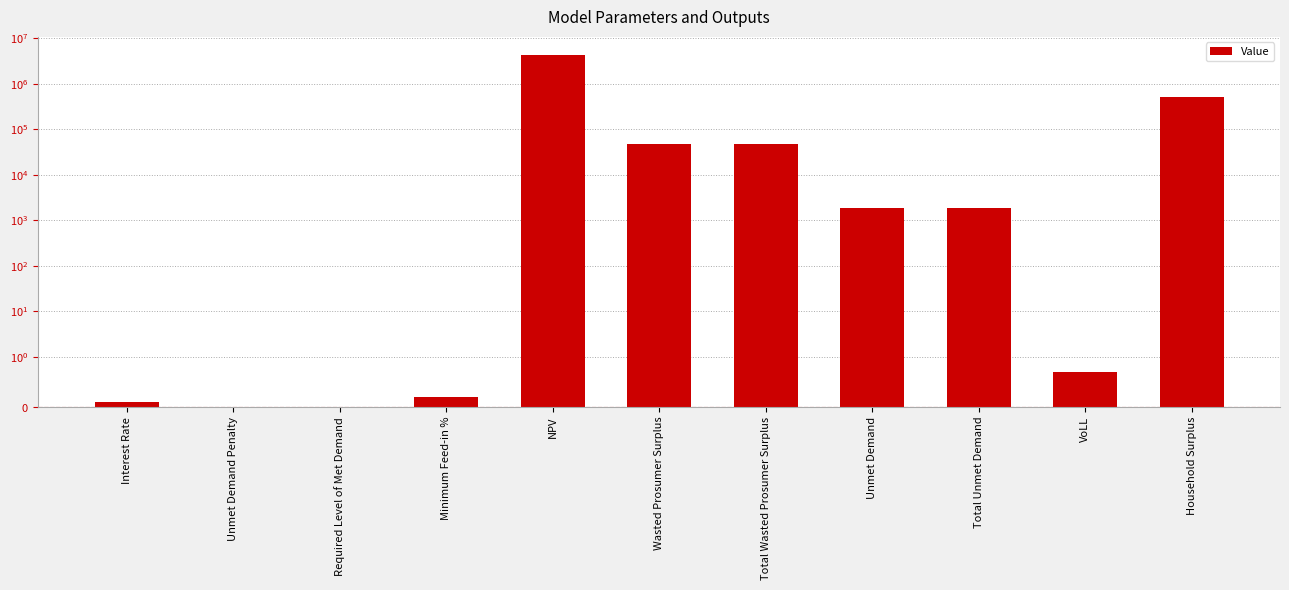

Where is the data nearest to the value 2199936?

Household Surplus